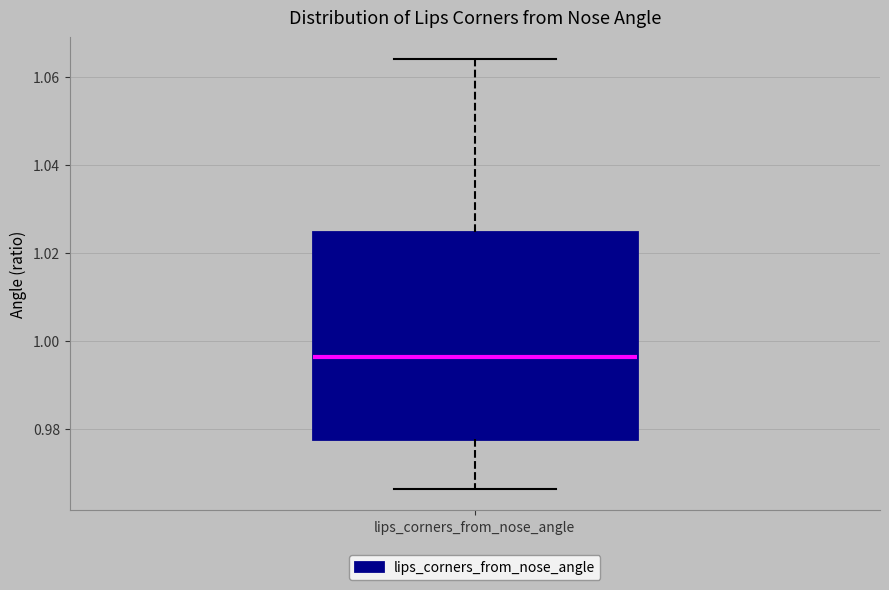

Transcribe this box plot: give where the median line is, the range the box spans, and where the two whiskers end, as read against the y-axis. The values are not printed on the chart, so give them approximately, as read against the axis.

median 0.996, box 0.978 to 1.024, whiskers 0.966 to 1.064